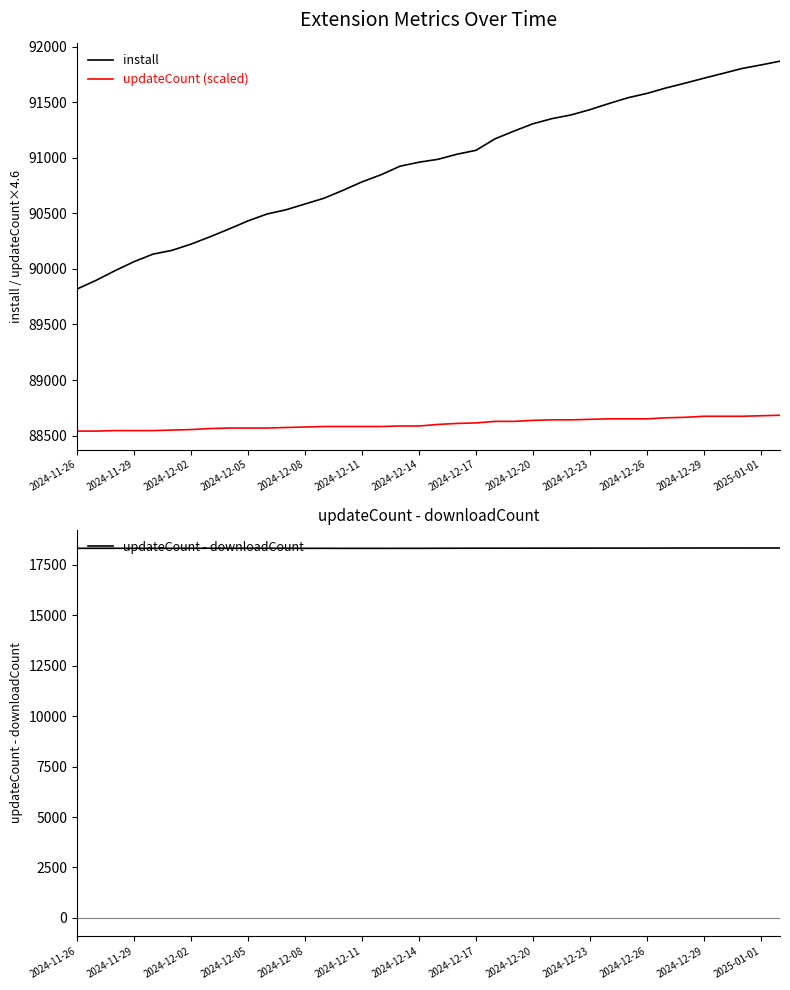

Reading right to left, extract all data points from this chart.

install: 91869.0	91835.0	91803.0	91759.0	91716.0	91671.0	91628.0	91579.0	91540.0	91488.0	91433.0	91385.0	91352.0	91306.0	91240.0	91170.0	91067.0	91032.0	90986.0	90960.0	90924.0	90847.0	90783.0	90707.0	90636.0	90584.0	90532.0	90494.0	90432.0	90359.0	90289.0	90223.0	90167.0	90133.0	90065.0	89984.0	89897.0	89819.0
updateCount (scaled): 88683.4	88678.8	88674.2	88674.2	88674.2	88665.0	88660.4	88651.2	88651.2	88651.2	88646.6	88642.0	88642.0	88637.4	88628.2	88628.2	88614.4	88609.8	88600.6	88586.8	88586.8	88582.2	88582.2	88582.2	88582.2	88577.6	88573.0	88568.4	88568.4	88568.4	88563.8	88554.6	88550.0	88545.4	88545.4	88545.4	88540.8	88540.8
updateCount - downloadCount: 18336.0	18335.0	18335.0	18336.0	18336.0	18334.0	18333.0	18331.0	18331.0	18331.0	18330.0	18329.0	18329.0	18328.0	18326.0	18327.0	18325.0	18324.0	18322.0	18319.0	18319.0	18318.0	18318.0	18318.0	18320.0	18319.0	18324.0	18323.0	18323.0	18324.0	18323.0	18322.0	18321.0	18321.0	18321.0	18321.0	18320.0	18320.0